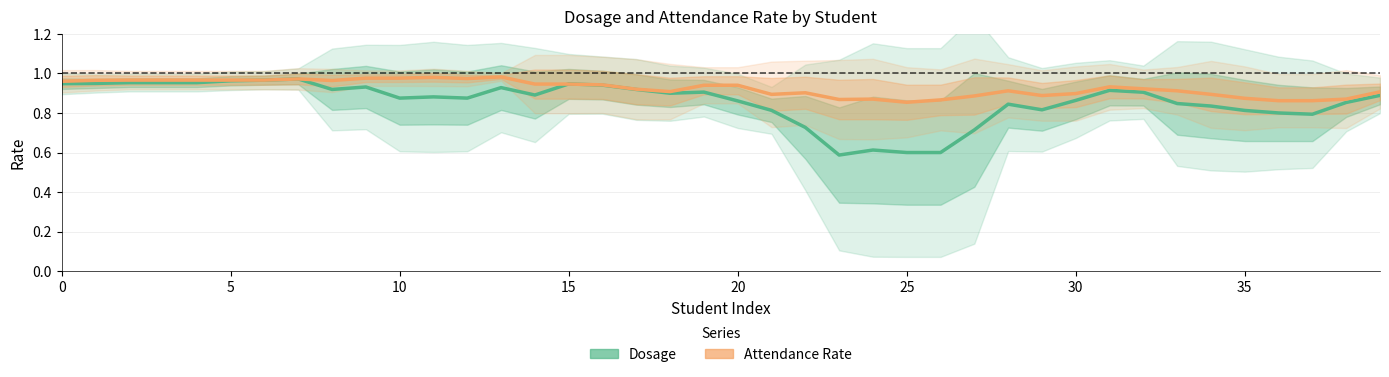

What is the label of the 25th point from the right?

15